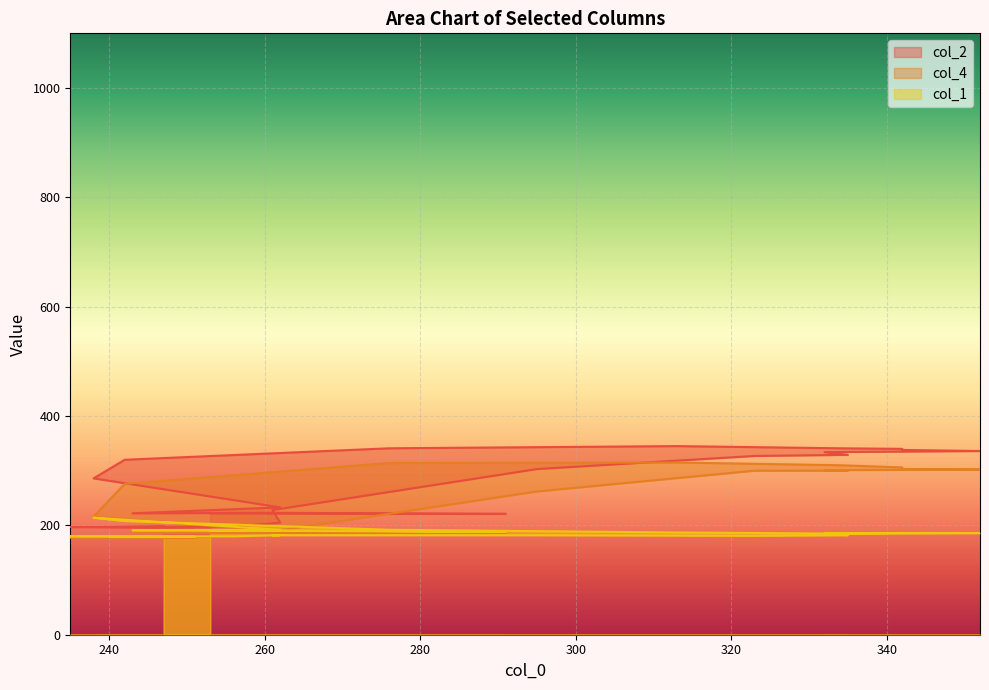

Read the col_1 value at 238, to the nearest 10.

210